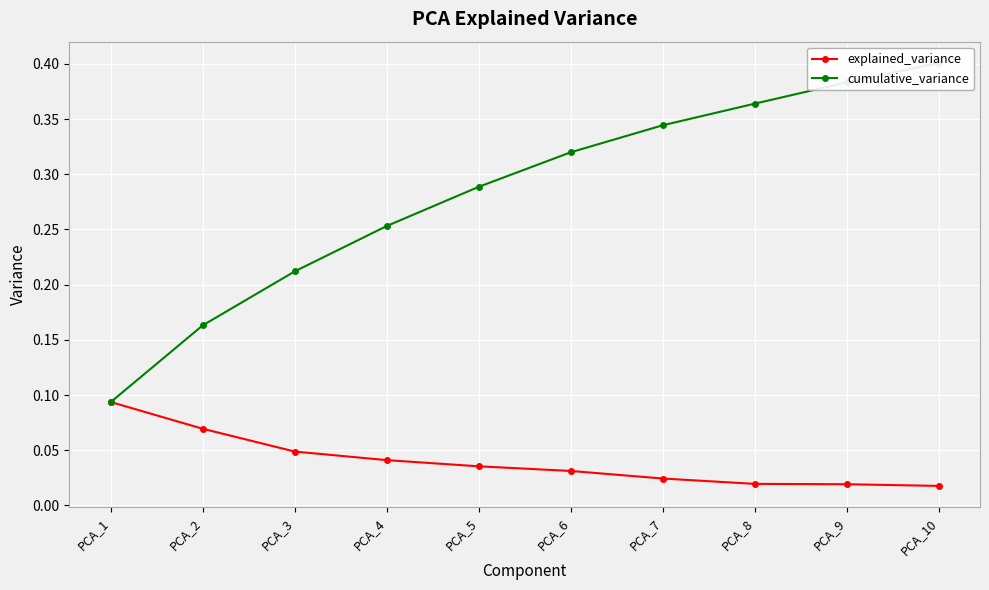

Which category has the lowest value across all series?

PCA_10